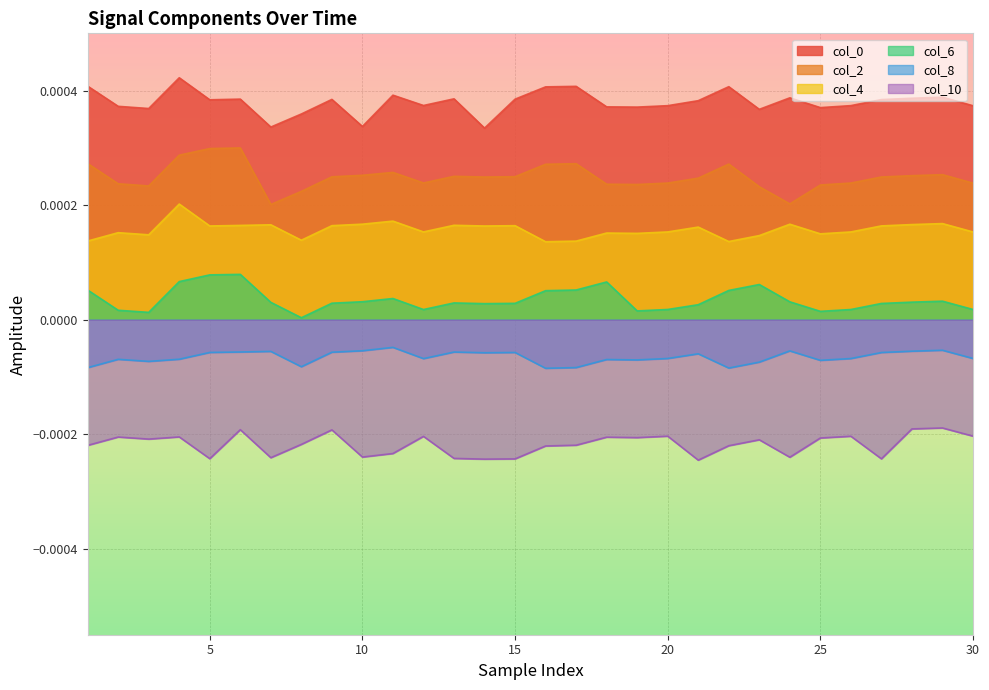

True or false: col_6 and col_10 cross at least once.

False